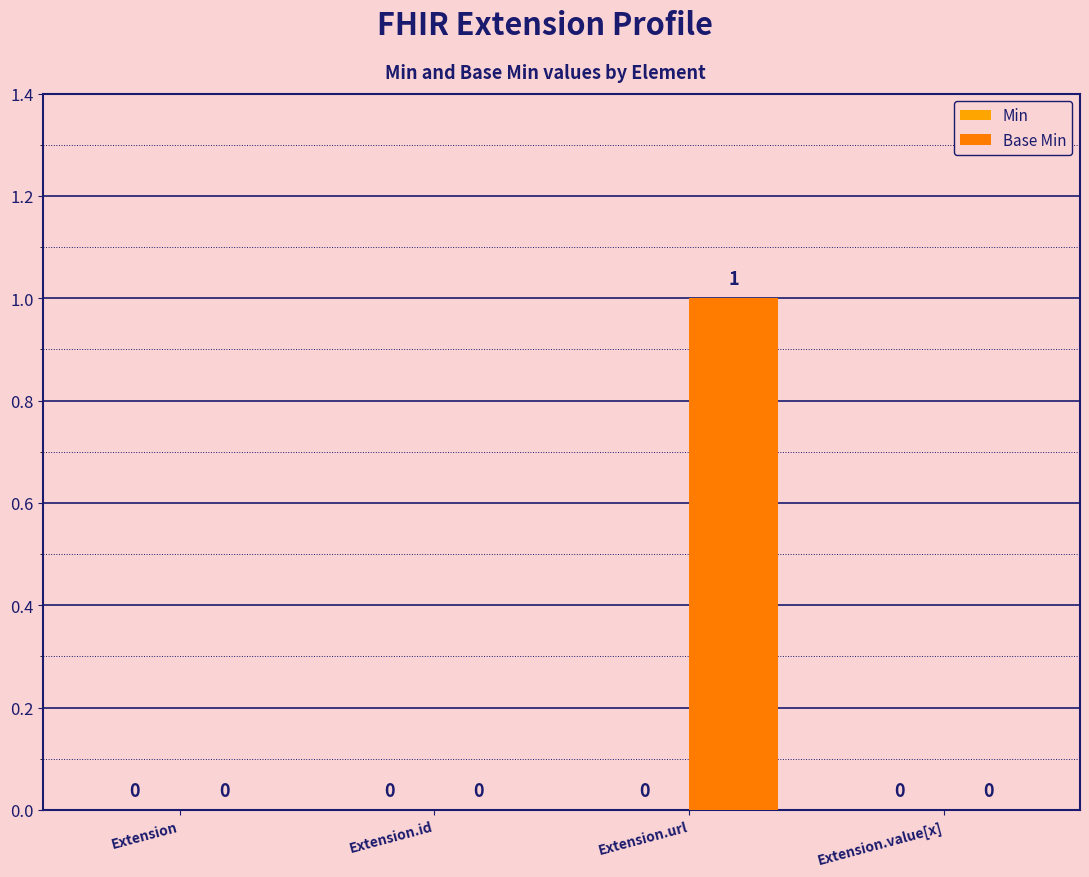

The chart shows a value of 0 at Extension. True or false?

True